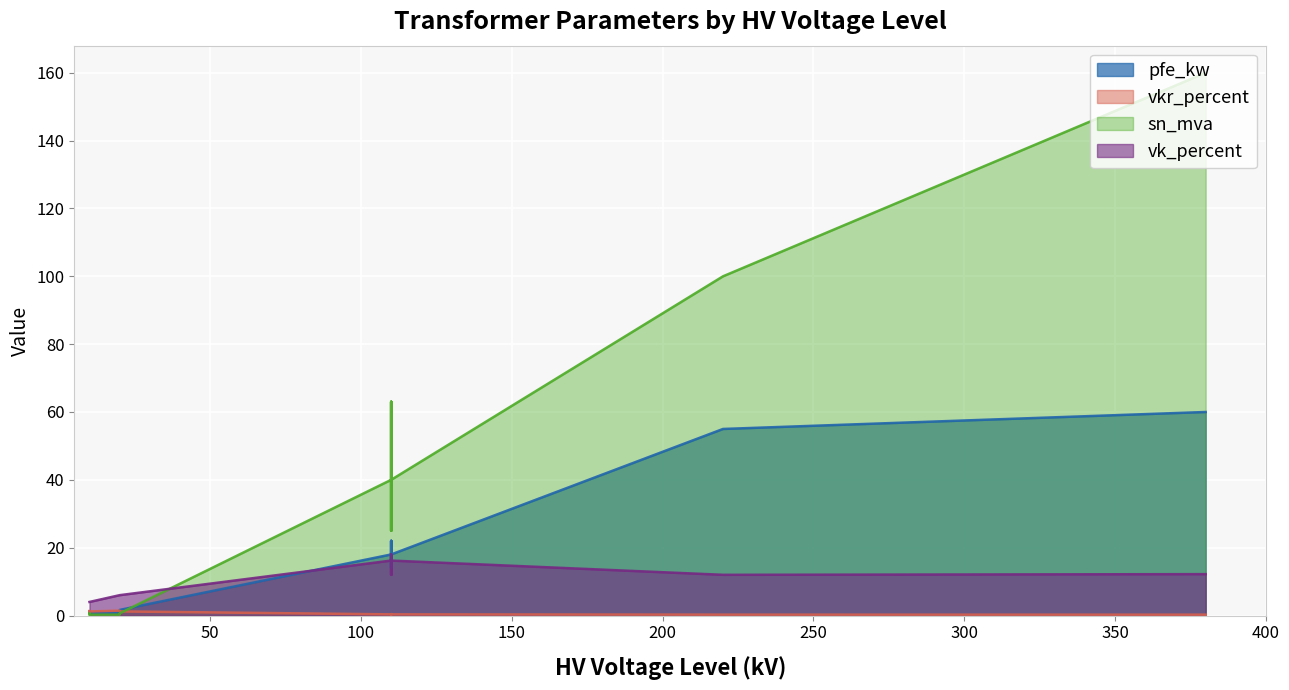

Which series has the widest spread of values?

sn_mva